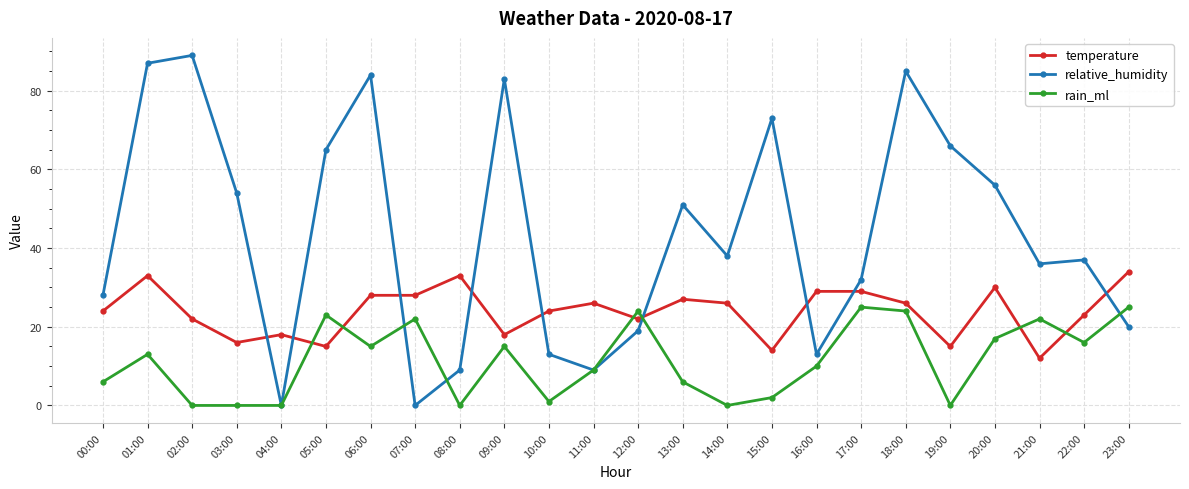

At 06:00, list the series in order from largest to smallest.

relative_humidity, temperature, rain_ml